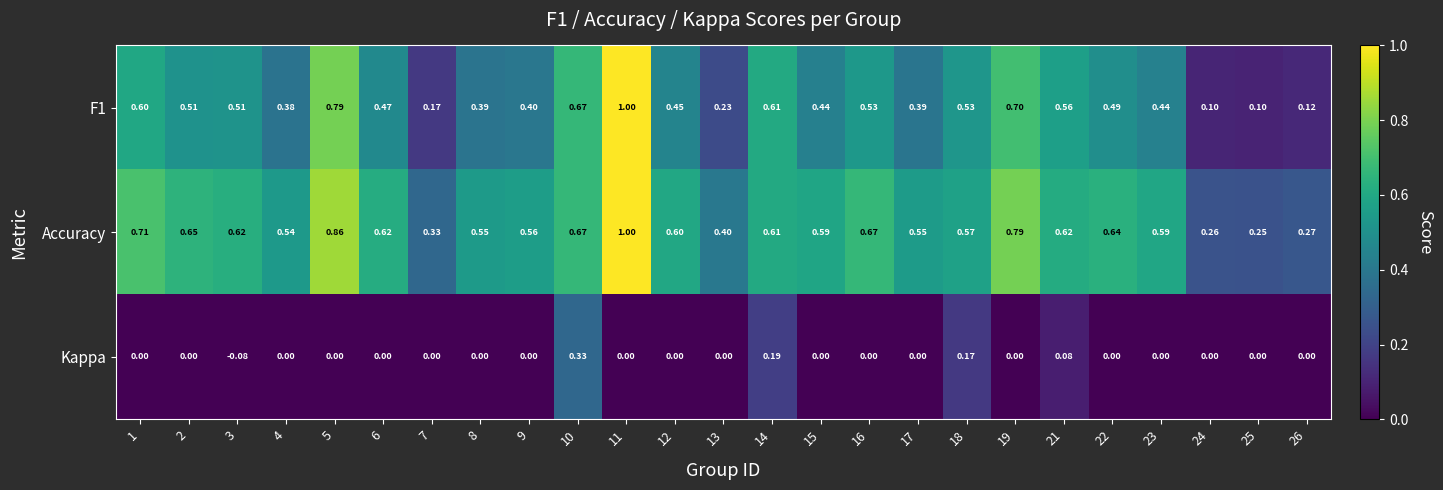

How many distinct data groups are displayed?

3